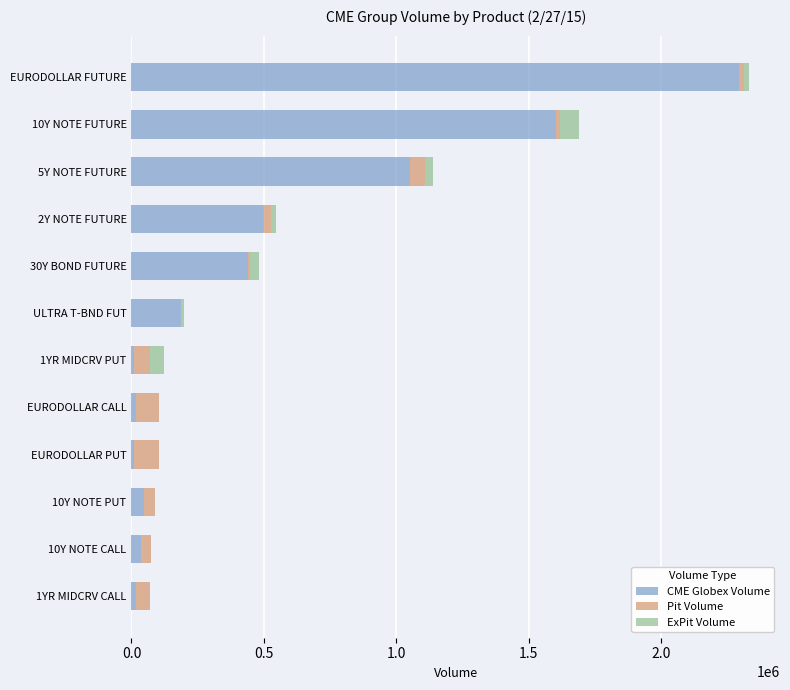

At which category is the sum across all series the highest?

EURODOLLAR FUTURE